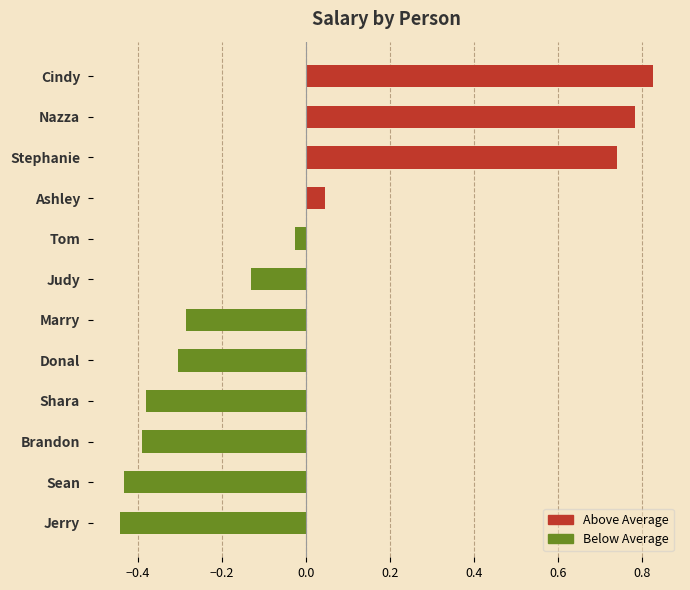

True or false: the data shows -0.5 at Shara.

False